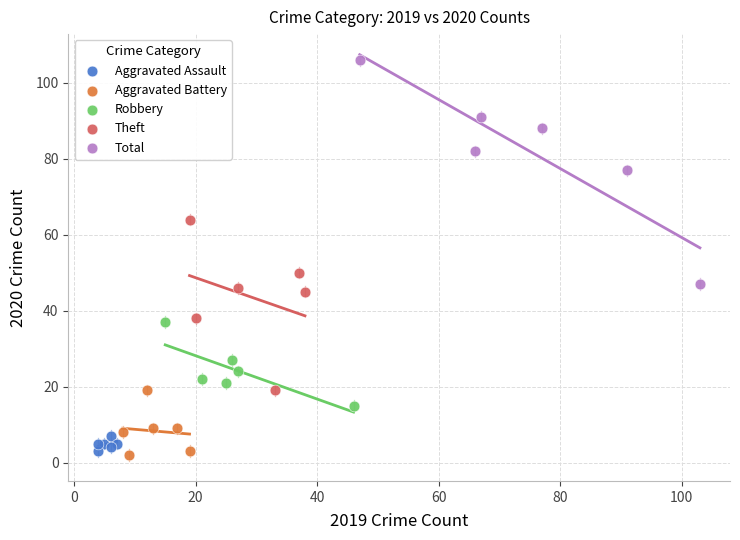

Which series contains the highest Y value?

Total